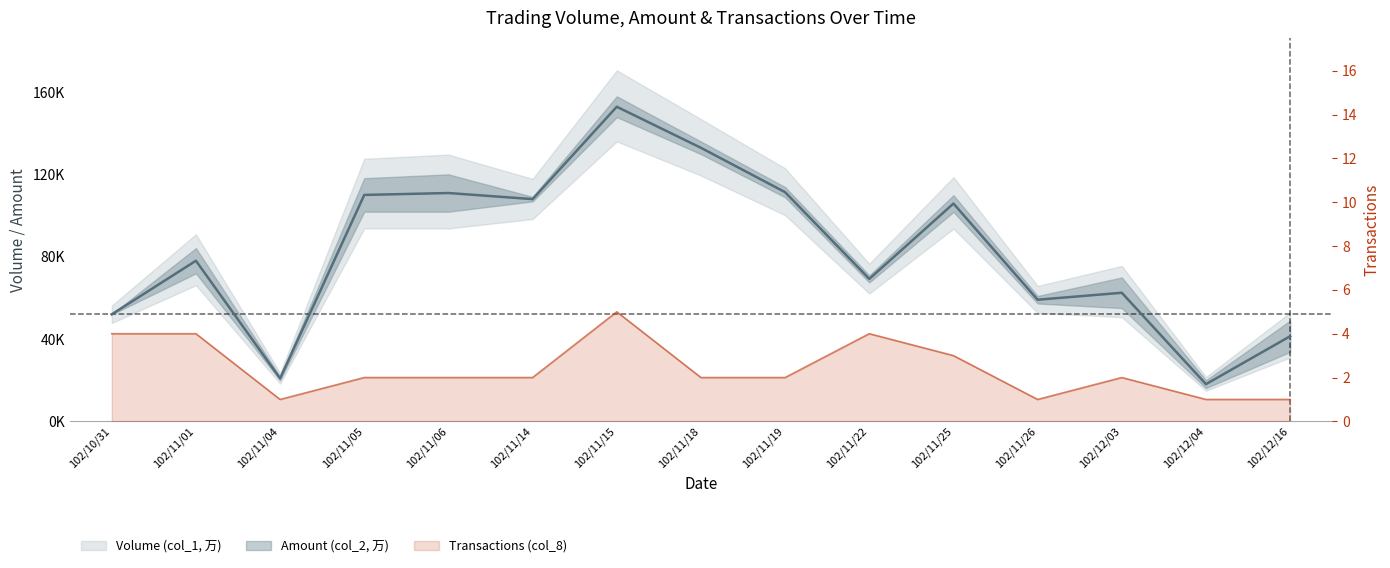

True or false: Volume (col_1, 万) has a value of 133065 at 102/11/18.

True